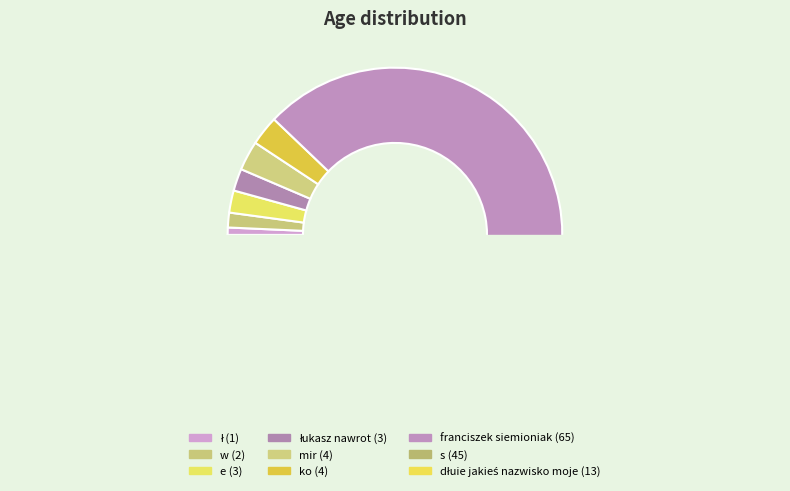

Does w account for over 50% of the chart?

No